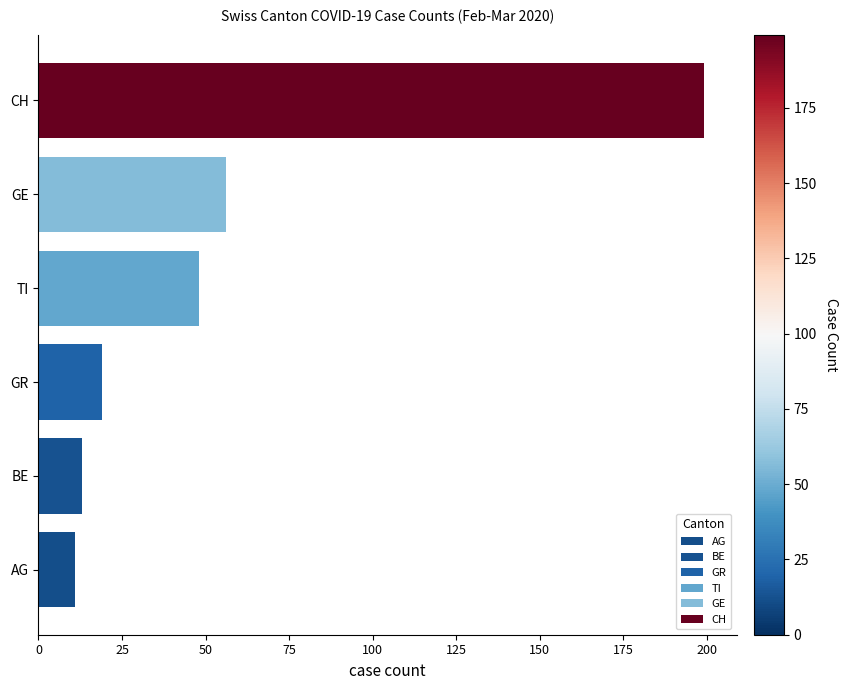

Are the bars grouped side by side (vs. stacked)?

No